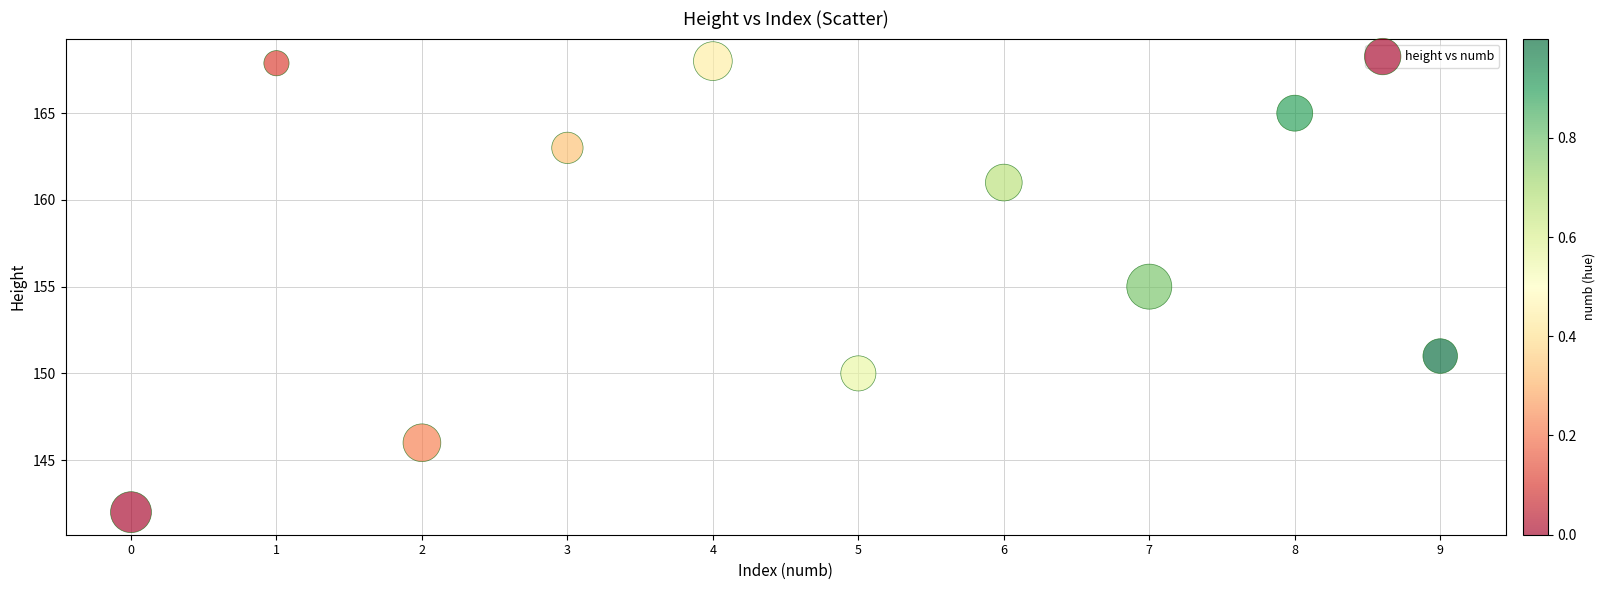

What is the average Y value?

156.9